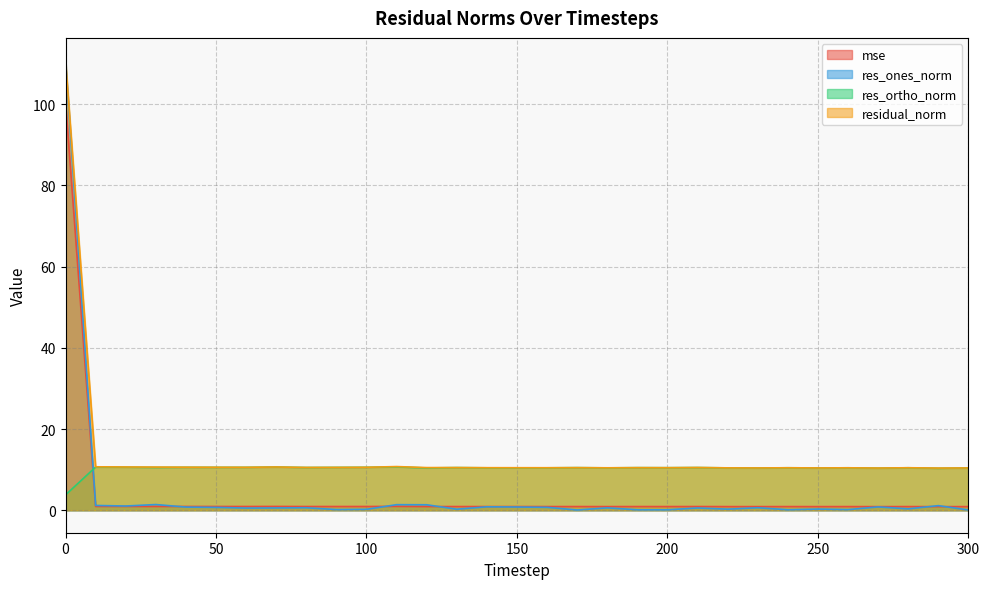

Where is mse nearest to the value 50?

110